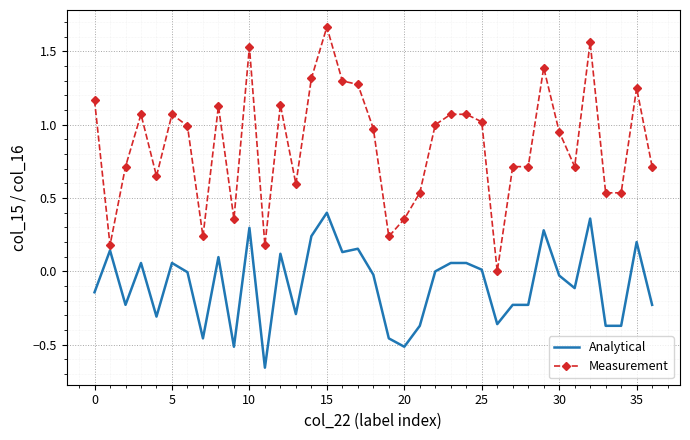

List the series in order of their overall mean, highest first.

Measurement, Analytical